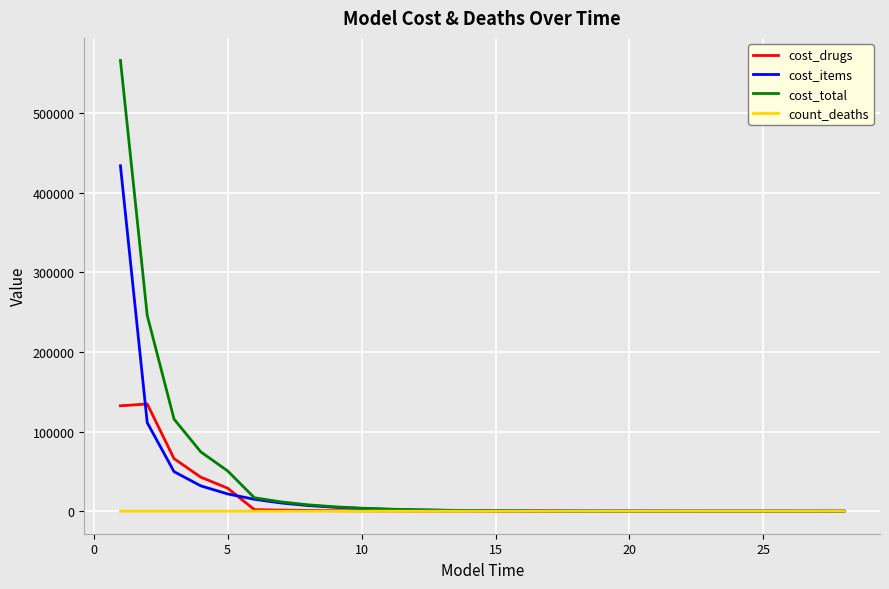

Rank the series by their maximum value, from lowest to highest.

count_deaths, cost_drugs, cost_items, cost_total